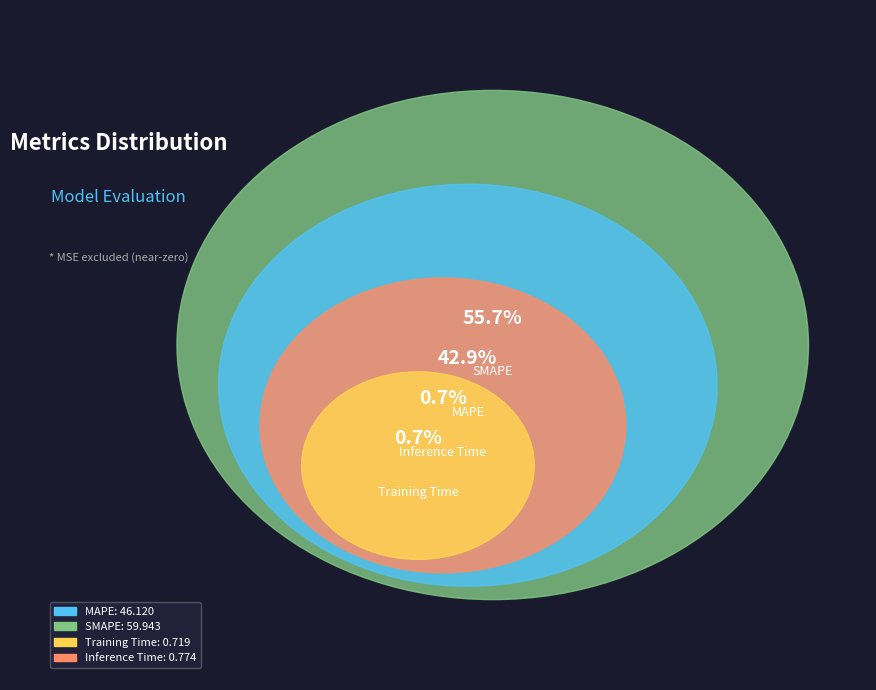

Is there any slice that represents more than half of the pie?

Yes